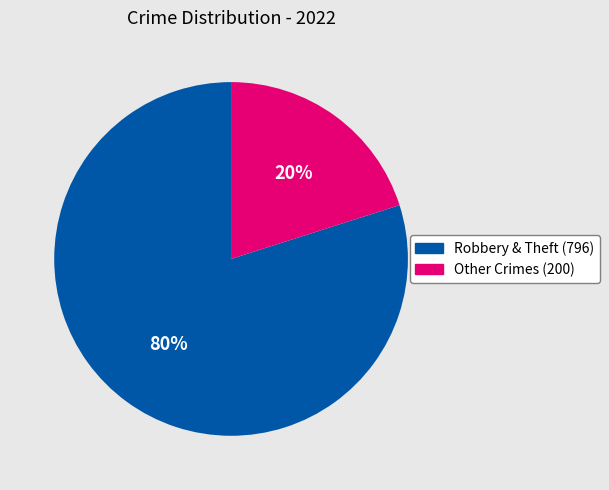

Count the number of slices in the pie.

2